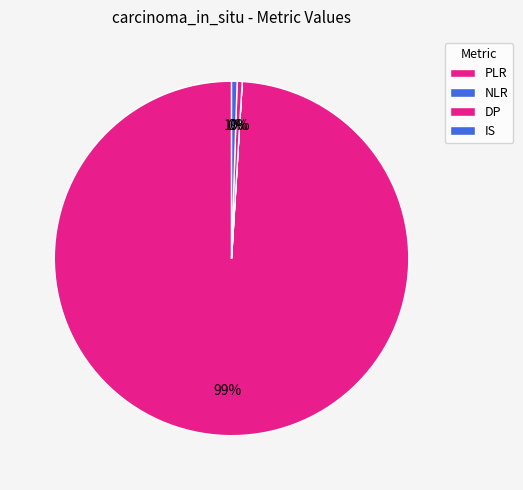

How many segments does this pie chart have?

4